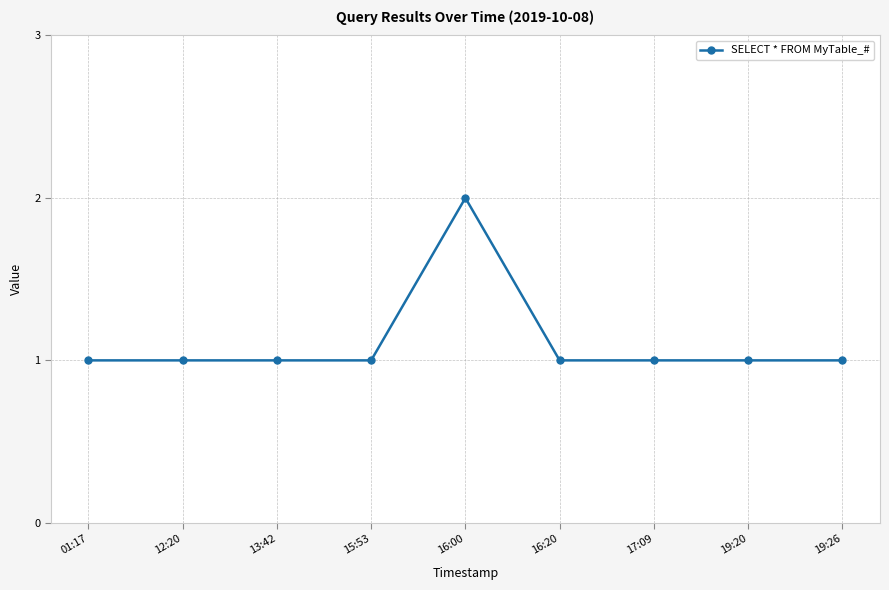

The chart shows a value of 0 at 16:00. True or false?

False